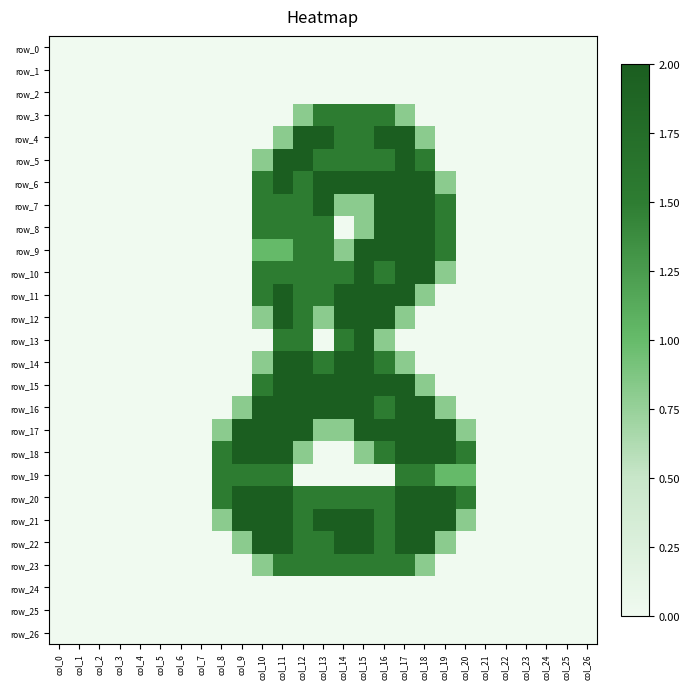

Reading left to right, list all the values displayed in this chart.

row_0: col_0=0.0	col_1=0.0	col_2=0.0	col_3=0.0	col_4=0.0	col_5=0.0	col_6=0.0	col_7=0.0	col_8=0.0	col_9=0.0	col_10=0.0	col_11=0.0	col_12=0.0	col_13=0.0	col_14=0.0	col_15=0.0	col_16=0.0	col_17=0.0	col_18=0.0	col_19=0.0	col_20=0.0	col_21=0.0	col_22=0.0	col_23=0.0	col_24=0.0	col_25=0.0	col_26=0.0
row_1: col_0=0.0	col_1=0.0	col_2=0.0	col_3=0.0	col_4=0.0	col_5=0.0	col_6=0.0	col_7=0.0	col_8=0.0	col_9=0.0	col_10=0.0	col_11=0.0	col_12=0.0	col_13=0.0	col_14=0.0	col_15=0.0	col_16=0.0	col_17=0.0	col_18=0.0	col_19=0.0	col_20=0.0	col_21=0.0	col_22=0.0	col_23=0.0	col_24=0.0	col_25=0.0	col_26=0.0
row_2: col_0=0.0	col_1=0.0	col_2=0.0	col_3=0.0	col_4=0.0	col_5=0.0	col_6=0.0	col_7=0.0	col_8=0.0	col_9=0.0	col_10=0.0	col_11=0.0	col_12=0.0	col_13=0.0	col_14=0.0	col_15=0.0	col_16=0.0	col_17=0.0	col_18=0.0	col_19=0.0	col_20=0.0	col_21=0.0	col_22=0.0	col_23=0.0	col_24=0.0	col_25=0.0	col_26=0.0
row_3: col_0=0.0	col_1=0.0	col_2=0.0	col_3=0.0	col_4=0.0	col_5=0.0	col_6=0.0	col_7=0.0	col_8=0.0	col_9=0.0	col_10=0.0	col_11=0.0	col_12=0.8	col_13=1.5	col_14=1.5	col_15=1.5	col_16=1.5	col_17=0.8	col_18=0.0	col_19=0.0	col_20=0.0	col_21=0.0	col_22=0.0	col_23=0.0	col_24=0.0	col_25=0.0	col_26=0.0
row_4: col_0=0.0	col_1=0.0	col_2=0.0	col_3=0.0	col_4=0.0	col_5=0.0	col_6=0.0	col_7=0.0	col_8=0.0	col_9=0.0	col_10=0.0	col_11=0.8	col_12=2.0	col_13=2.0	col_14=1.5	col_15=1.5	col_16=2.0	col_17=2.0	col_18=0.8	col_19=0.0	col_20=0.0	col_21=0.0	col_22=0.0	col_23=0.0	col_24=0.0	col_25=0.0	col_26=0.0
row_5: col_0=0.0	col_1=0.0	col_2=0.0	col_3=0.0	col_4=0.0	col_5=0.0	col_6=0.0	col_7=0.0	col_8=0.0	col_9=0.0	col_10=0.8	col_11=2.0	col_12=2.0	col_13=1.5	col_14=1.5	col_15=1.5	col_16=1.5	col_17=2.0	col_18=1.5	col_19=0.0	col_20=0.0	col_21=0.0	col_22=0.0	col_23=0.0	col_24=0.0	col_25=0.0	col_26=0.0
row_6: col_0=0.0	col_1=0.0	col_2=0.0	col_3=0.0	col_4=0.0	col_5=0.0	col_6=0.0	col_7=0.0	col_8=0.0	col_9=0.0	col_10=1.5	col_11=2.0	col_12=1.5	col_13=2.0	col_14=2.0	col_15=2.0	col_16=2.0	col_17=2.0	col_18=2.0	col_19=0.8	col_20=0.0	col_21=0.0	col_22=0.0	col_23=0.0	col_24=0.0	col_25=0.0	col_26=0.0
row_7: col_0=0.0	col_1=0.0	col_2=0.0	col_3=0.0	col_4=0.0	col_5=0.0	col_6=0.0	col_7=0.0	col_8=0.0	col_9=0.0	col_10=1.5	col_11=1.5	col_12=1.5	col_13=2.0	col_14=0.8	col_15=0.8	col_16=2.0	col_17=2.0	col_18=2.0	col_19=1.5	col_20=0.0	col_21=0.0	col_22=0.0	col_23=0.0	col_24=0.0	col_25=0.0	col_26=0.0
row_8: col_0=0.0	col_1=0.0	col_2=0.0	col_3=0.0	col_4=0.0	col_5=0.0	col_6=0.0	col_7=0.0	col_8=0.0	col_9=0.0	col_10=1.5	col_11=1.5	col_12=1.5	col_13=1.5	col_14=0.0	col_15=0.8	col_16=2.0	col_17=2.0	col_18=2.0	col_19=1.5	col_20=0.0	col_21=0.0	col_22=0.0	col_23=0.0	col_24=0.0	col_25=0.0	col_26=0.0
row_9: col_0=0.0	col_1=0.0	col_2=0.0	col_3=0.0	col_4=0.0	col_5=0.0	col_6=0.0	col_7=0.0	col_8=0.0	col_9=0.0	col_10=1.0	col_11=1.0	col_12=1.5	col_13=1.5	col_14=0.8	col_15=2.0	col_16=2.0	col_17=2.0	col_18=2.0	col_19=1.5	col_20=0.0	col_21=0.0	col_22=0.0	col_23=0.0	col_24=0.0	col_25=0.0	col_26=0.0
row_10: col_0=0.0	col_1=0.0	col_2=0.0	col_3=0.0	col_4=0.0	col_5=0.0	col_6=0.0	col_7=0.0	col_8=0.0	col_9=0.0	col_10=1.5	col_11=1.5	col_12=1.5	col_13=1.5	col_14=1.5	col_15=2.0	col_16=1.5	col_17=2.0	col_18=2.0	col_19=0.8	col_20=0.0	col_21=0.0	col_22=0.0	col_23=0.0	col_24=0.0	col_25=0.0	col_26=0.0
row_11: col_0=0.0	col_1=0.0	col_2=0.0	col_3=0.0	col_4=0.0	col_5=0.0	col_6=0.0	col_7=0.0	col_8=0.0	col_9=0.0	col_10=1.5	col_11=2.0	col_12=1.5	col_13=1.5	col_14=2.0	col_15=2.0	col_16=2.0	col_17=2.0	col_18=0.8	col_19=0.0	col_20=0.0	col_21=0.0	col_22=0.0	col_23=0.0	col_24=0.0	col_25=0.0	col_26=0.0
row_12: col_0=0.0	col_1=0.0	col_2=0.0	col_3=0.0	col_4=0.0	col_5=0.0	col_6=0.0	col_7=0.0	col_8=0.0	col_9=0.0	col_10=0.8	col_11=2.0	col_12=1.5	col_13=0.8	col_14=2.0	col_15=2.0	col_16=2.0	col_17=0.8	col_18=0.0	col_19=0.0	col_20=0.0	col_21=0.0	col_22=0.0	col_23=0.0	col_24=0.0	col_25=0.0	col_26=0.0
row_13: col_0=0.0	col_1=0.0	col_2=0.0	col_3=0.0	col_4=0.0	col_5=0.0	col_6=0.0	col_7=0.0	col_8=0.0	col_9=0.0	col_10=0.0	col_11=1.5	col_12=1.5	col_13=0.0	col_14=1.5	col_15=2.0	col_16=0.8	col_17=0.0	col_18=0.0	col_19=0.0	col_20=0.0	col_21=0.0	col_22=0.0	col_23=0.0	col_24=0.0	col_25=0.0	col_26=0.0
row_14: col_0=0.0	col_1=0.0	col_2=0.0	col_3=0.0	col_4=0.0	col_5=0.0	col_6=0.0	col_7=0.0	col_8=0.0	col_9=0.0	col_10=0.8	col_11=2.0	col_12=2.0	col_13=1.5	col_14=2.0	col_15=2.0	col_16=1.5	col_17=0.8	col_18=0.0	col_19=0.0	col_20=0.0	col_21=0.0	col_22=0.0	col_23=0.0	col_24=0.0	col_25=0.0	col_26=0.0
row_15: col_0=0.0	col_1=0.0	col_2=0.0	col_3=0.0	col_4=0.0	col_5=0.0	col_6=0.0	col_7=0.0	col_8=0.0	col_9=0.0	col_10=1.5	col_11=2.0	col_12=2.0	col_13=2.0	col_14=2.0	col_15=2.0	col_16=2.0	col_17=2.0	col_18=0.8	col_19=0.0	col_20=0.0	col_21=0.0	col_22=0.0	col_23=0.0	col_24=0.0	col_25=0.0	col_26=0.0
row_16: col_0=0.0	col_1=0.0	col_2=0.0	col_3=0.0	col_4=0.0	col_5=0.0	col_6=0.0	col_7=0.0	col_8=0.0	col_9=0.8	col_10=2.0	col_11=2.0	col_12=2.0	col_13=2.0	col_14=2.0	col_15=2.0	col_16=1.5	col_17=2.0	col_18=2.0	col_19=0.8	col_20=0.0	col_21=0.0	col_22=0.0	col_23=0.0	col_24=0.0	col_25=0.0	col_26=0.0
row_17: col_0=0.0	col_1=0.0	col_2=0.0	col_3=0.0	col_4=0.0	col_5=0.0	col_6=0.0	col_7=0.0	col_8=0.8	col_9=2.0	col_10=2.0	col_11=2.0	col_12=2.0	col_13=0.8	col_14=0.8	col_15=2.0	col_16=2.0	col_17=2.0	col_18=2.0	col_19=2.0	col_20=0.8	col_21=0.0	col_22=0.0	col_23=0.0	col_24=0.0	col_25=0.0	col_26=0.0
row_18: col_0=0.0	col_1=0.0	col_2=0.0	col_3=0.0	col_4=0.0	col_5=0.0	col_6=0.0	col_7=0.0	col_8=1.5	col_9=2.0	col_10=2.0	col_11=2.0	col_12=0.8	col_13=0.0	col_14=0.0	col_15=0.8	col_16=1.5	col_17=2.0	col_18=2.0	col_19=2.0	col_20=1.5	col_21=0.0	col_22=0.0	col_23=0.0	col_24=0.0	col_25=0.0	col_26=0.0
row_19: col_0=0.0	col_1=0.0	col_2=0.0	col_3=0.0	col_4=0.0	col_5=0.0	col_6=0.0	col_7=0.0	col_8=1.5	col_9=1.5	col_10=1.5	col_11=1.5	col_12=0.0	col_13=0.0	col_14=0.0	col_15=0.0	col_16=0.0	col_17=1.5	col_18=1.5	col_19=1.0	col_20=1.0	col_21=0.0	col_22=0.0	col_23=0.0	col_24=0.0	col_25=0.0	col_26=0.0
row_20: col_0=0.0	col_1=0.0	col_2=0.0	col_3=0.0	col_4=0.0	col_5=0.0	col_6=0.0	col_7=0.0	col_8=1.5	col_9=2.0	col_10=2.0	col_11=2.0	col_12=1.5	col_13=1.5	col_14=1.5	col_15=1.5	col_16=1.5	col_17=2.0	col_18=2.0	col_19=2.0	col_20=1.5	col_21=0.0	col_22=0.0	col_23=0.0	col_24=0.0	col_25=0.0	col_26=0.0
row_21: col_0=0.0	col_1=0.0	col_2=0.0	col_3=0.0	col_4=0.0	col_5=0.0	col_6=0.0	col_7=0.0	col_8=0.8	col_9=2.0	col_10=2.0	col_11=2.0	col_12=1.5	col_13=2.0	col_14=2.0	col_15=2.0	col_16=1.5	col_17=2.0	col_18=2.0	col_19=2.0	col_20=0.8	col_21=0.0	col_22=0.0	col_23=0.0	col_24=0.0	col_25=0.0	col_26=0.0
row_22: col_0=0.0	col_1=0.0	col_2=0.0	col_3=0.0	col_4=0.0	col_5=0.0	col_6=0.0	col_7=0.0	col_8=0.0	col_9=0.8	col_10=2.0	col_11=2.0	col_12=1.5	col_13=1.5	col_14=2.0	col_15=2.0	col_16=1.5	col_17=2.0	col_18=2.0	col_19=0.8	col_20=0.0	col_21=0.0	col_22=0.0	col_23=0.0	col_24=0.0	col_25=0.0	col_26=0.0
row_23: col_0=0.0	col_1=0.0	col_2=0.0	col_3=0.0	col_4=0.0	col_5=0.0	col_6=0.0	col_7=0.0	col_8=0.0	col_9=0.0	col_10=0.8	col_11=1.5	col_12=1.5	col_13=1.5	col_14=1.5	col_15=1.5	col_16=1.5	col_17=1.5	col_18=0.8	col_19=0.0	col_20=0.0	col_21=0.0	col_22=0.0	col_23=0.0	col_24=0.0	col_25=0.0	col_26=0.0
row_24: col_0=0.0	col_1=0.0	col_2=0.0	col_3=0.0	col_4=0.0	col_5=0.0	col_6=0.0	col_7=0.0	col_8=0.0	col_9=0.0	col_10=0.0	col_11=0.0	col_12=0.0	col_13=0.0	col_14=0.0	col_15=0.0	col_16=0.0	col_17=0.0	col_18=0.0	col_19=0.0	col_20=0.0	col_21=0.0	col_22=0.0	col_23=0.0	col_24=0.0	col_25=0.0	col_26=0.0
row_25: col_0=0.0	col_1=0.0	col_2=0.0	col_3=0.0	col_4=0.0	col_5=0.0	col_6=0.0	col_7=0.0	col_8=0.0	col_9=0.0	col_10=0.0	col_11=0.0	col_12=0.0	col_13=0.0	col_14=0.0	col_15=0.0	col_16=0.0	col_17=0.0	col_18=0.0	col_19=0.0	col_20=0.0	col_21=0.0	col_22=0.0	col_23=0.0	col_24=0.0	col_25=0.0	col_26=0.0
row_26: col_0=0.0	col_1=0.0	col_2=0.0	col_3=0.0	col_4=0.0	col_5=0.0	col_6=0.0	col_7=0.0	col_8=0.0	col_9=0.0	col_10=0.0	col_11=0.0	col_12=0.0	col_13=0.0	col_14=0.0	col_15=0.0	col_16=0.0	col_17=0.0	col_18=0.0	col_19=0.0	col_20=0.0	col_21=0.0	col_22=0.0	col_23=0.0	col_24=0.0	col_25=0.0	col_26=0.0